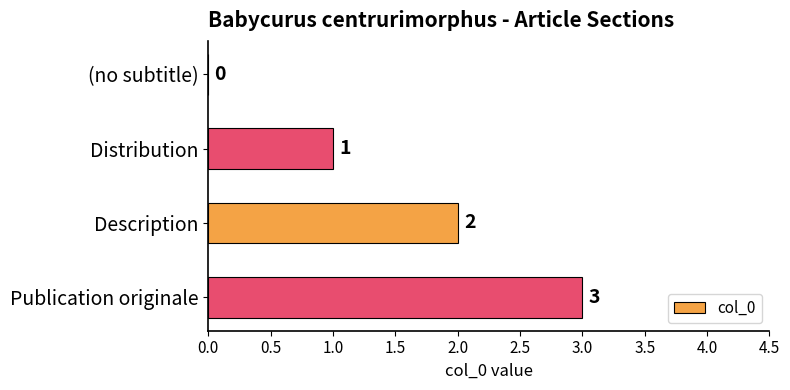

Where is the data nearest to the value 1?

Distribution